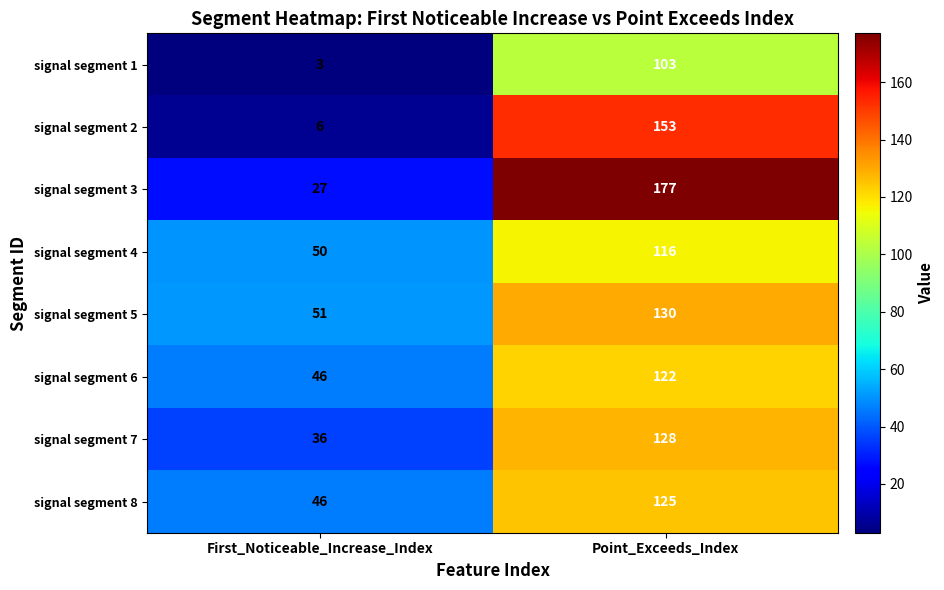

What is the minimum value shown in the chart?

3